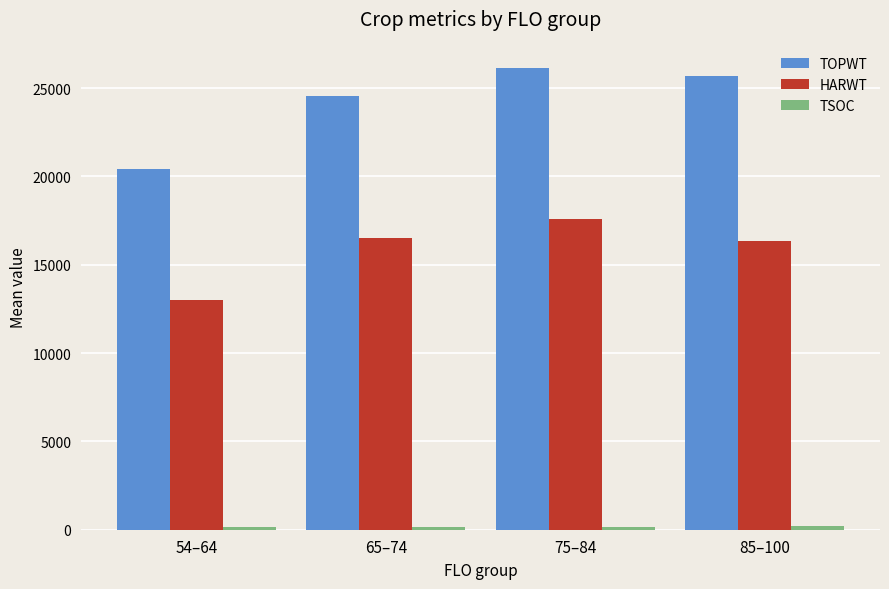

What is the maximum value for HARWT?

17612.3